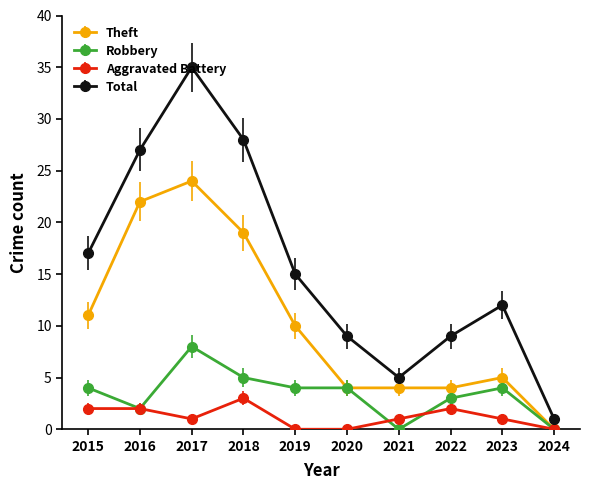

Rank the series by their maximum value, from highest to lowest.

Total, Theft, Robbery, Aggravated Battery